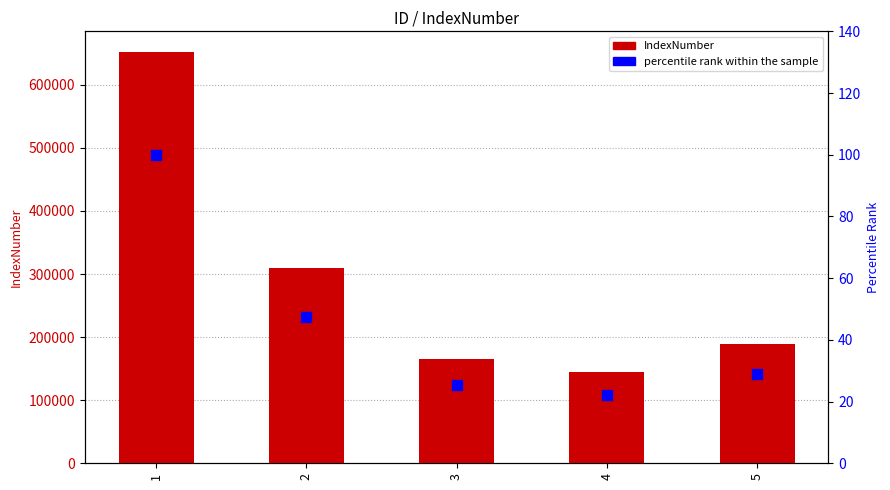

Which series has the largest total across all categories?

IndexNumber